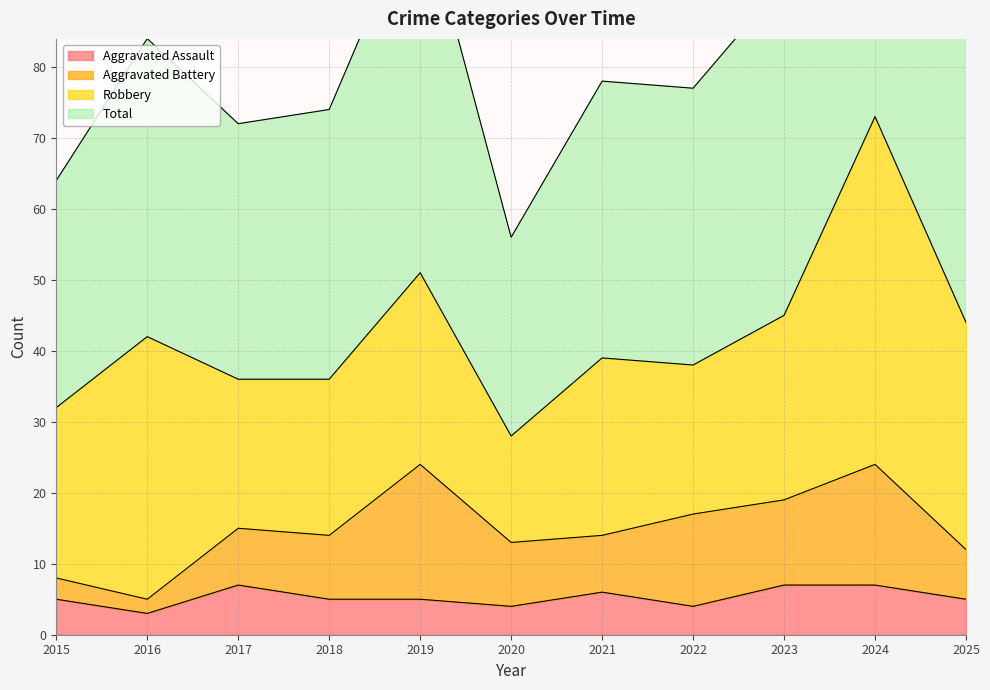

Which category has the lowest value in the Total series?

2020